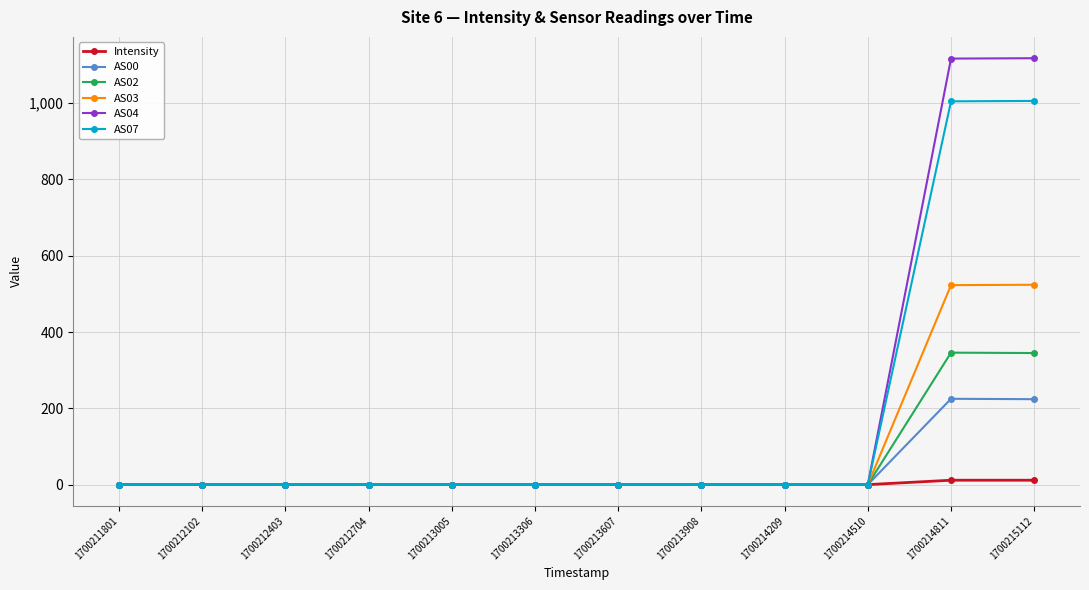

Is it true that AS04 equals 719.2 at 1700212704?

False